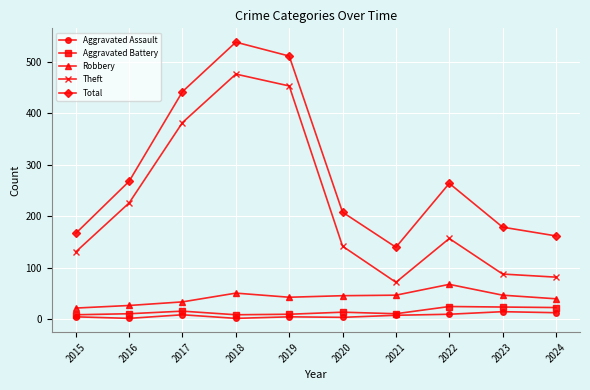

True or false: Total and Aggravated Battery cross at least once.

False